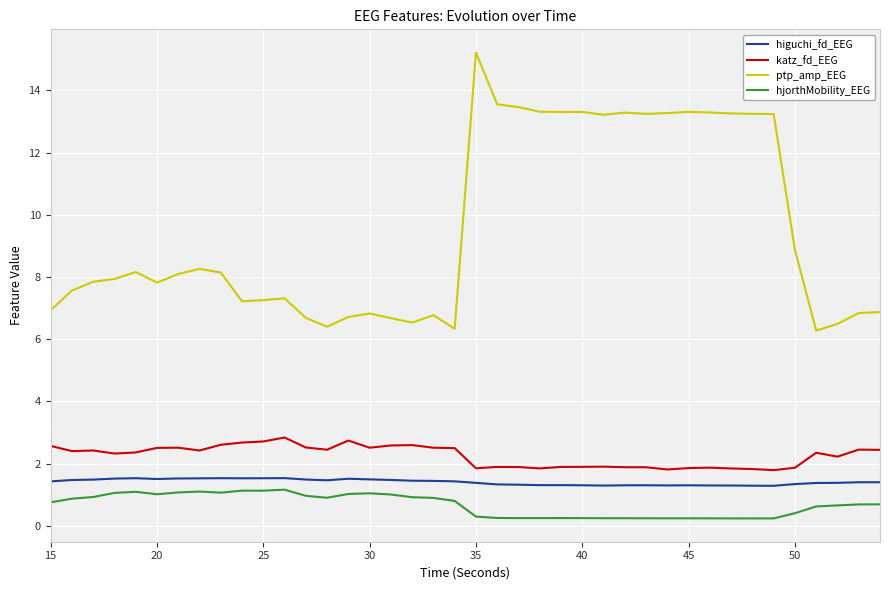

List the series in order of their peak value, lowest first.

hjorthMobility_EEG, higuchi_fd_EEG, katz_fd_EEG, ptp_amp_EEG